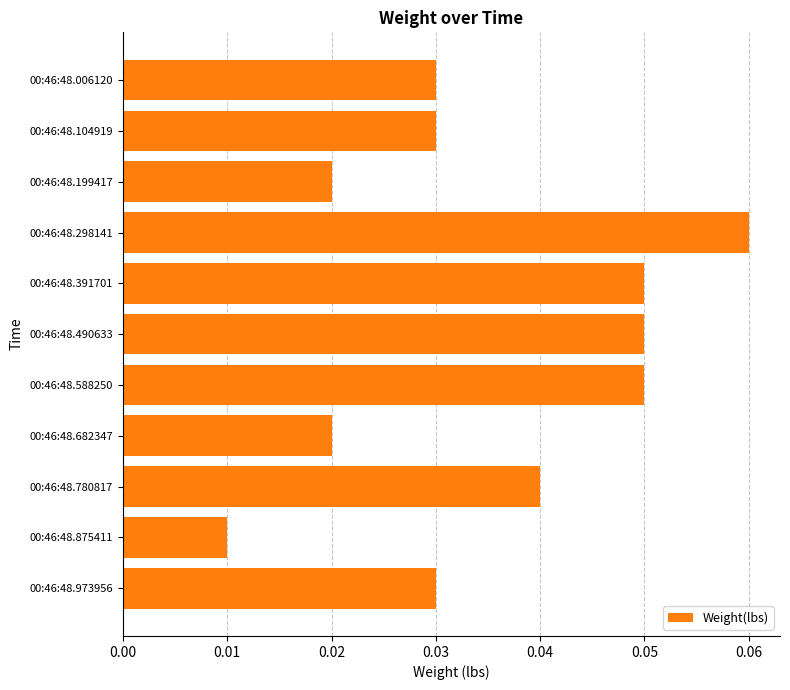

At which label is the value closest to 0?

00:46:48.875411